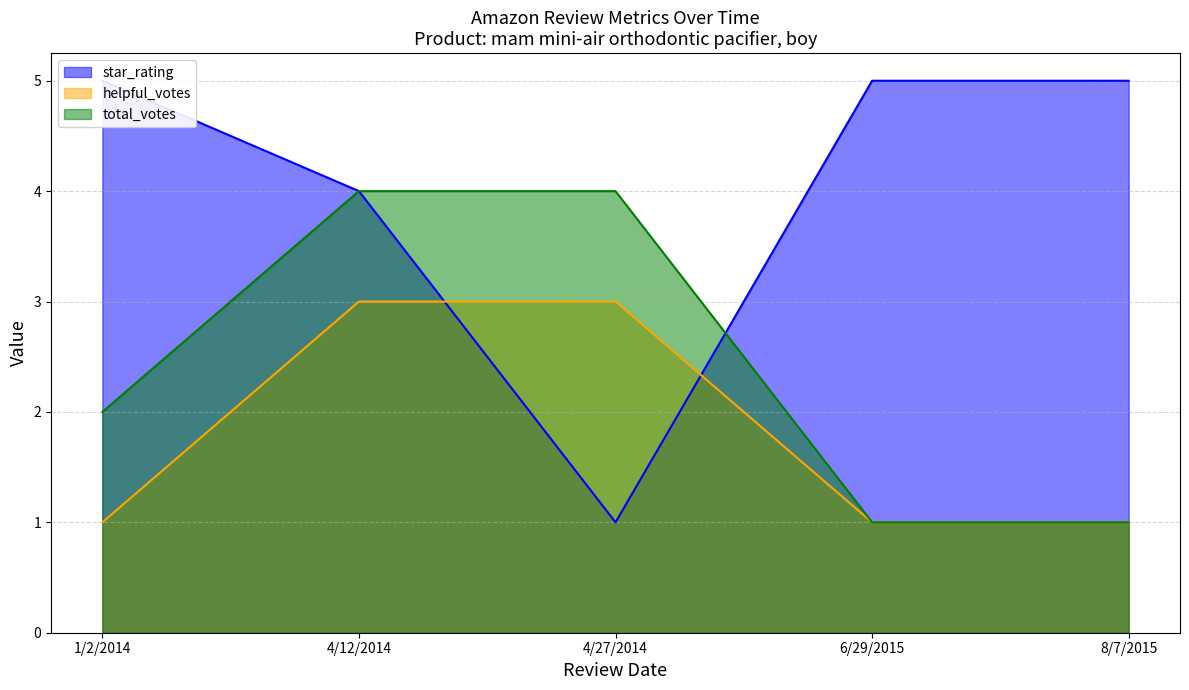

Reading left to right, what are all the values shown in this chart?

star_rating: 8/7/2015=5	6/29/2015=5	1/2/2014=5	4/12/2014=4	4/27/2014=1
helpful_votes: 8/7/2015=1	6/29/2015=1	1/2/2014=1	4/12/2014=3	4/27/2014=3
total_votes: 8/7/2015=1	6/29/2015=1	1/2/2014=2	4/12/2014=4	4/27/2014=4